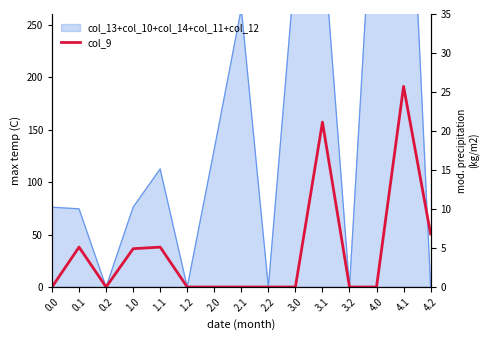

True or false: the data has more than 1 interior local peaks.

True